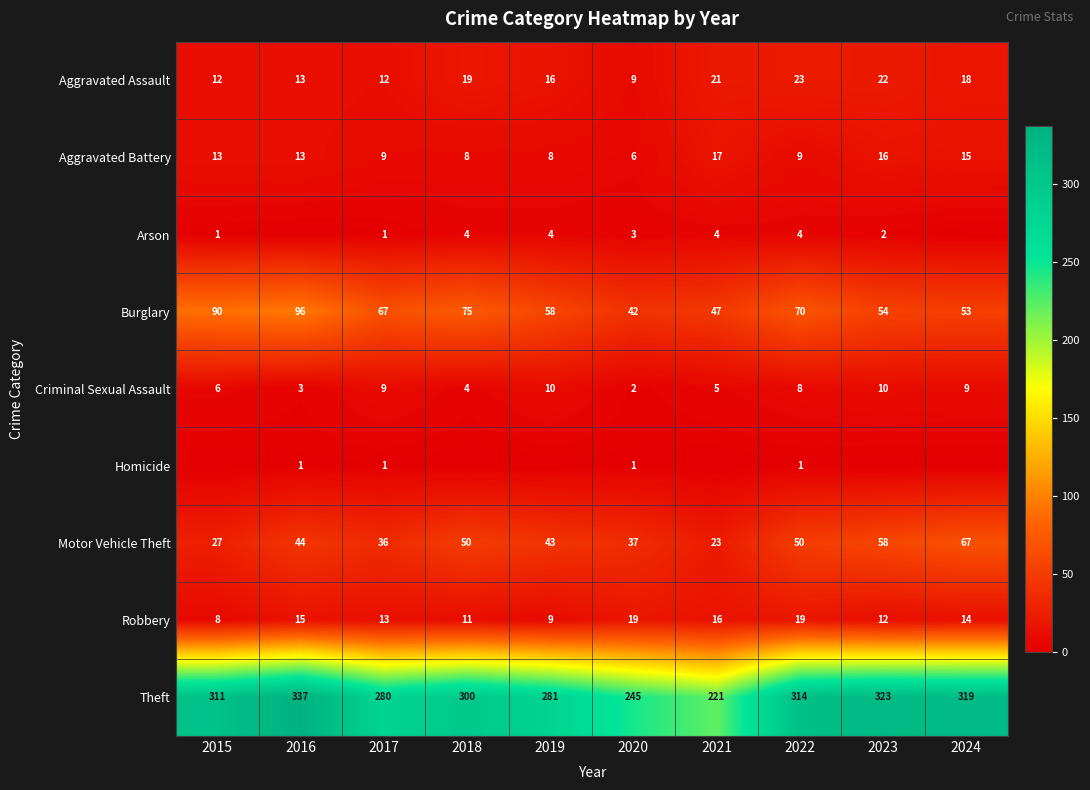

What is the highest value of the Aggravated Battery series?

17